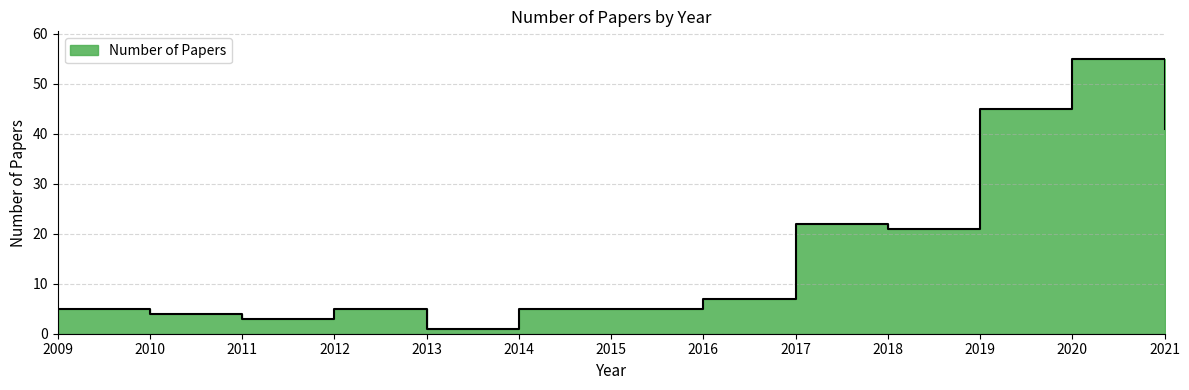

Which category has the lowest value across all series?

2013